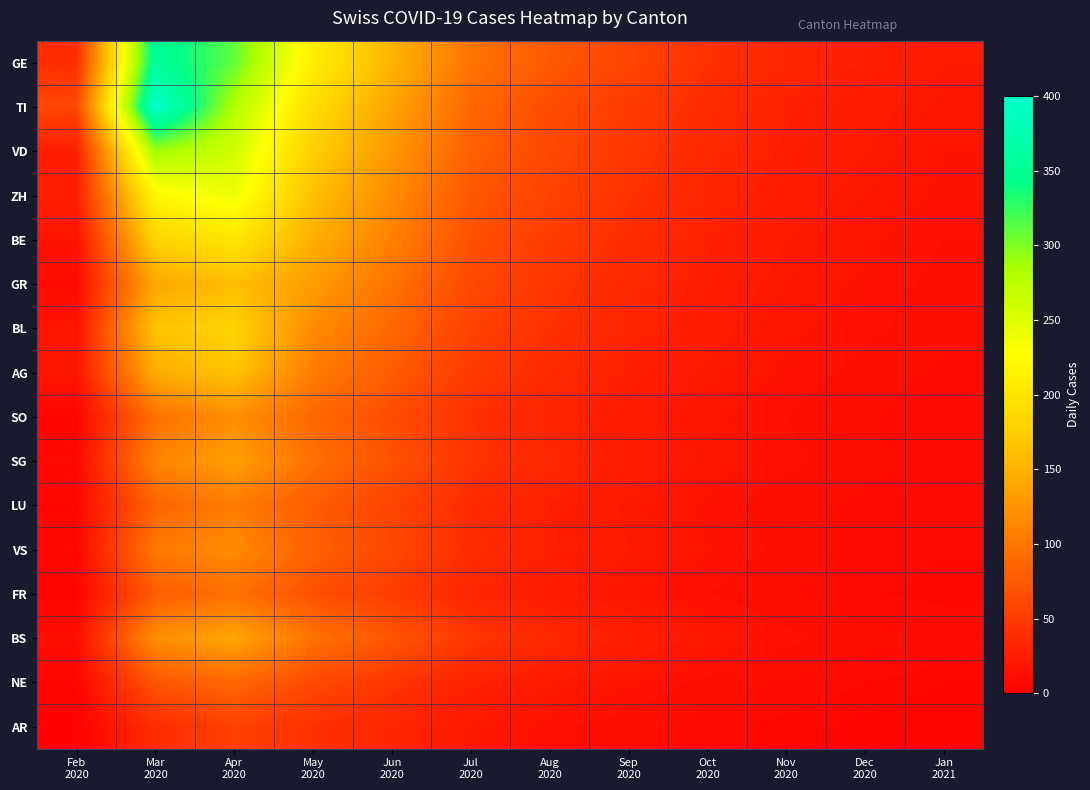

At which category does the chart reach its minimum across all series?

Feb
2020